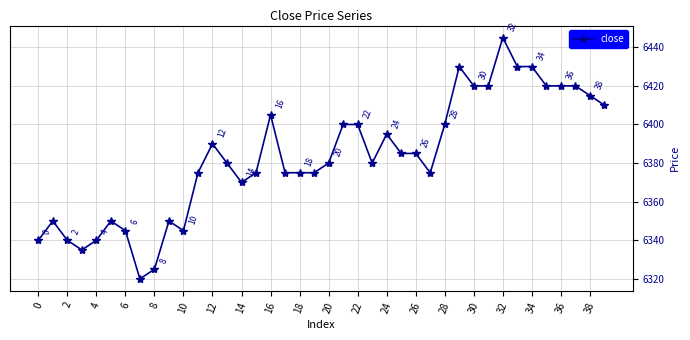

Reading right to left, list all the values displayed in this chart.

6410	6415	6420	6420	6420	6430	6430	6445	6420	6420	6430	6400	6375	6385	6385	6395	6380	6400	6400	6380	6375	6375	6375	6405	6375	6370	6380	6390	6375	6345	6350	6325	6320	6345	6350	6340	6335	6340	6350	6340